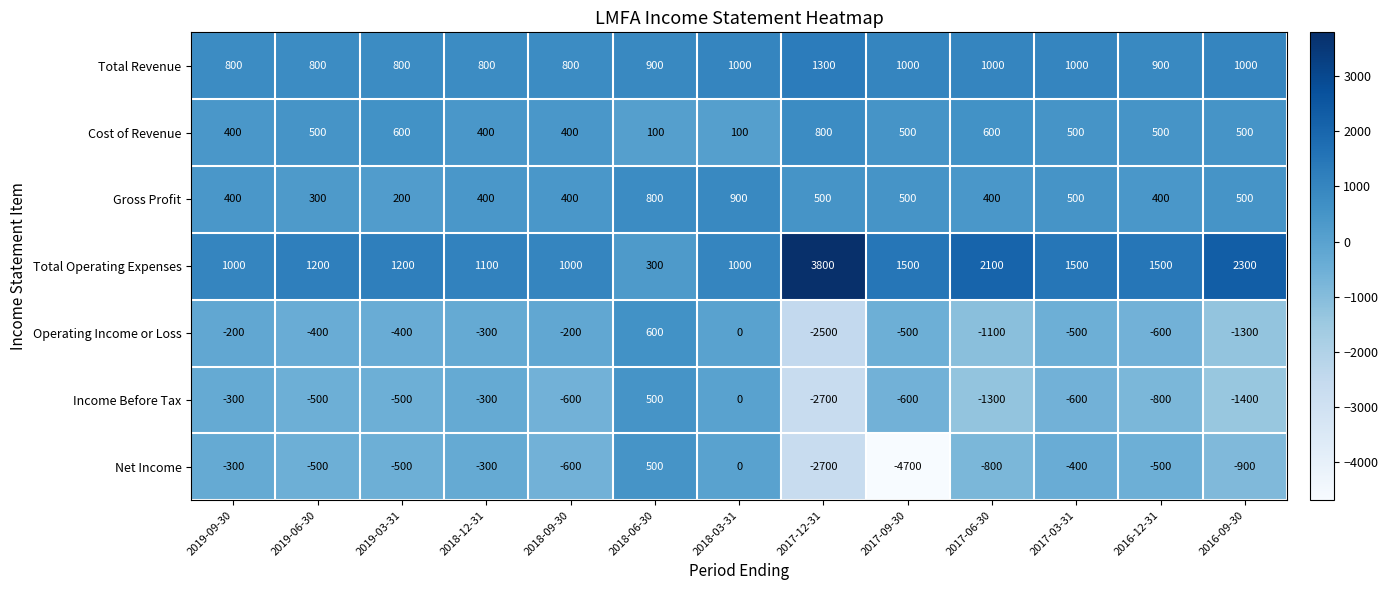

What is the greatest value displayed?

3800